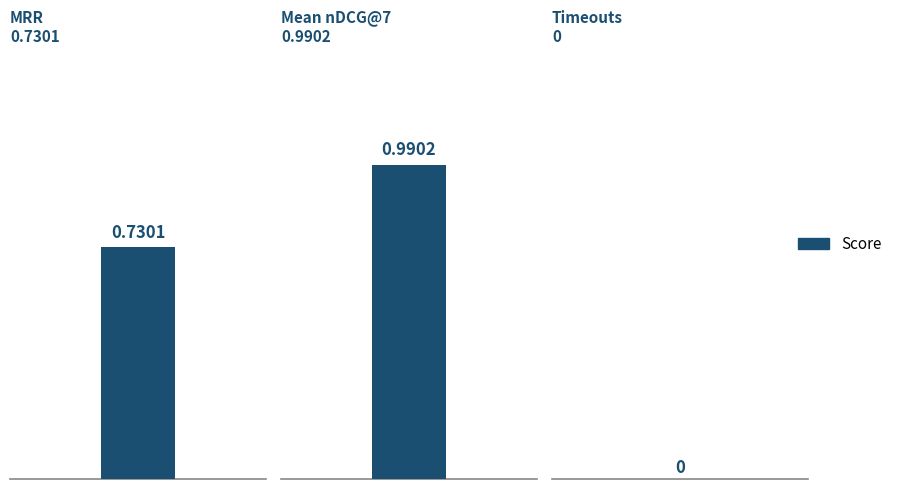

Reading left to right, list all the values displayed in this chart.

0.7	1.0	0.0